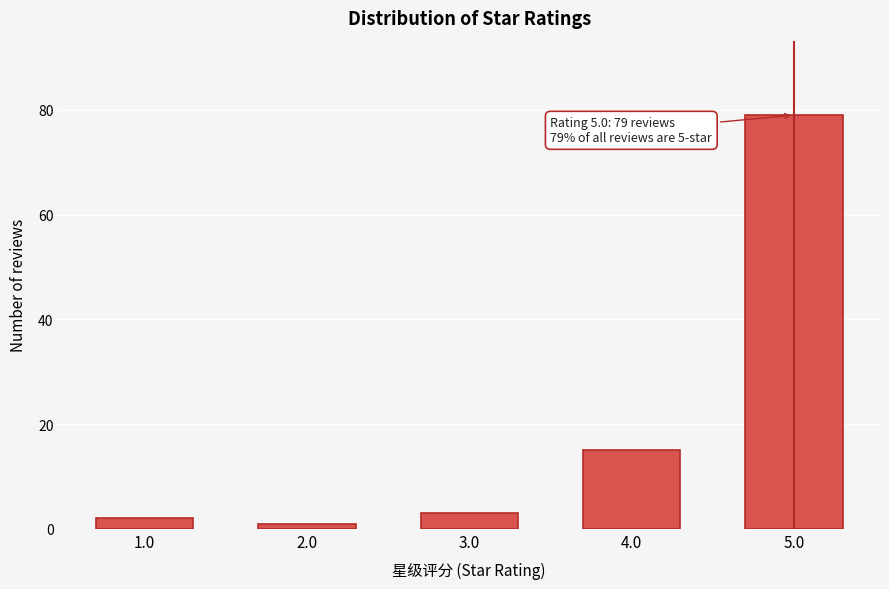

Reading left to right, list all the values displayed in this chart.

1.0=2	2.0=1	3.0=3	4.0=15	5.0=79